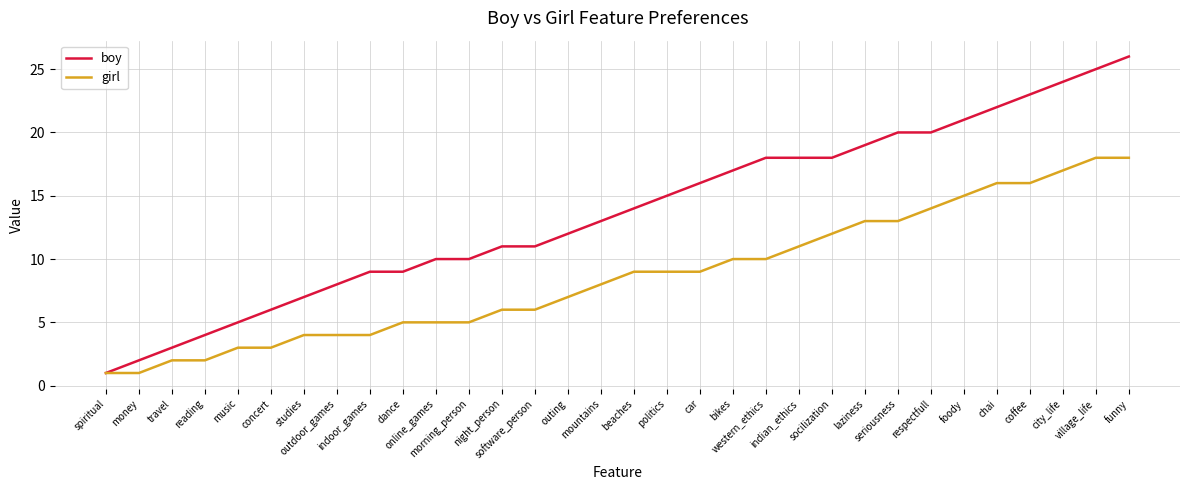

What is the difference between the boy values at concert and laziness?

13